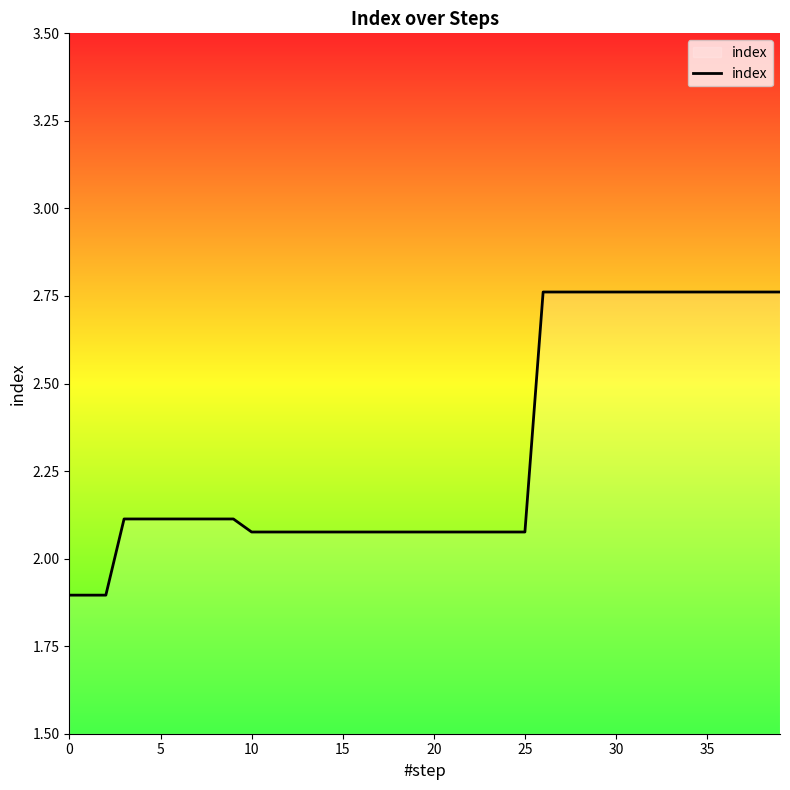

How many values exceed 2?

37